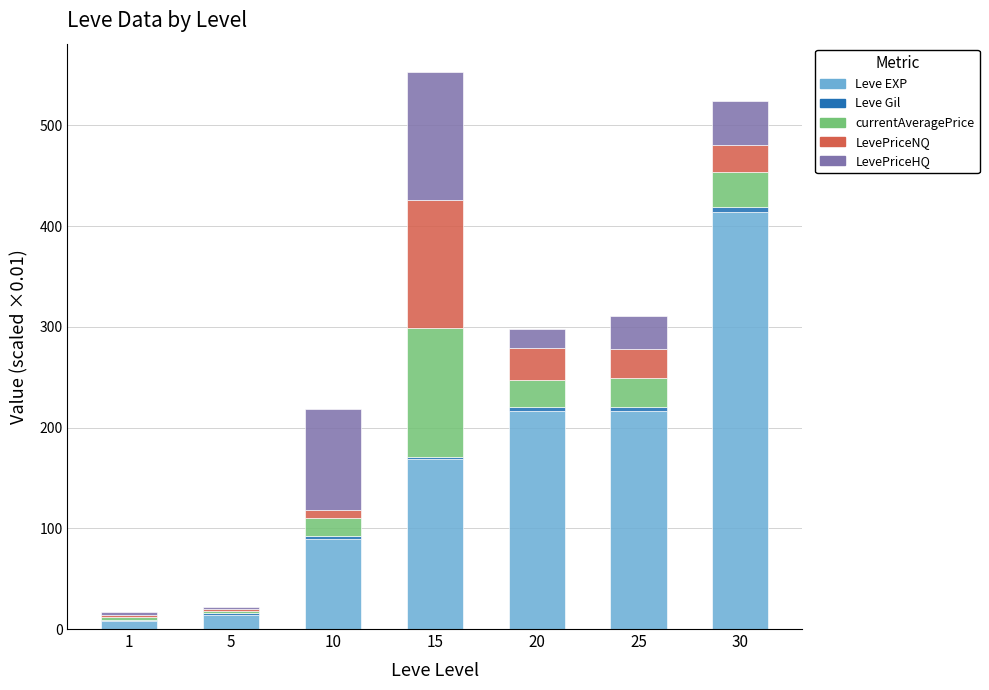

Does the chart contain stacked bars?

Yes